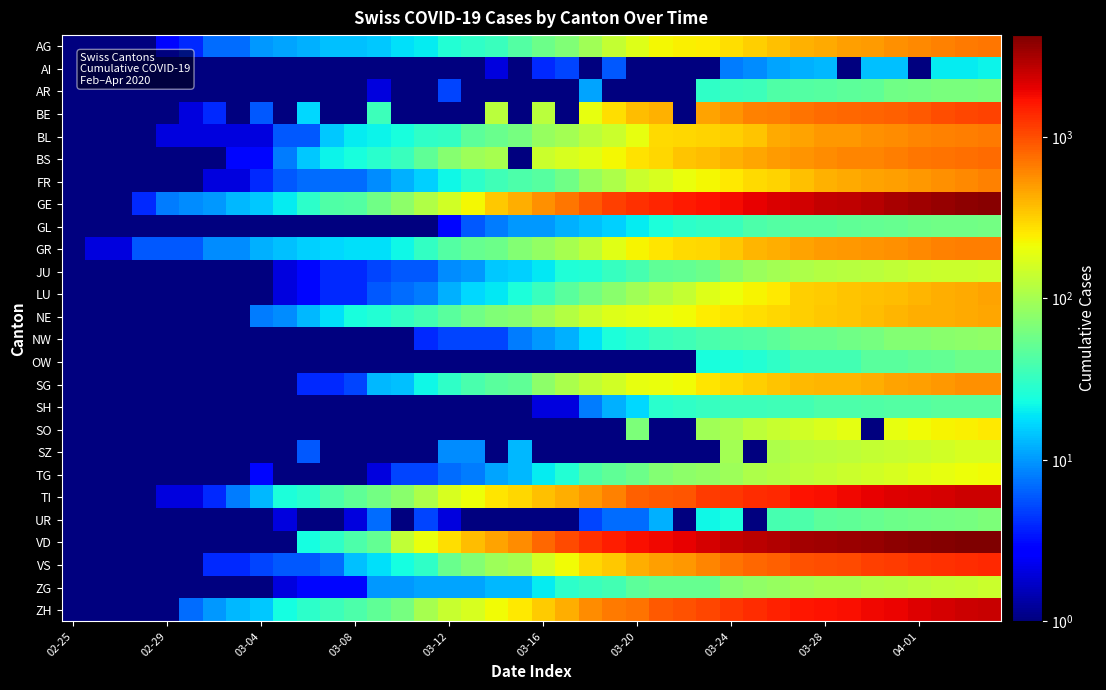

How many distinct data groups are displayed?

26